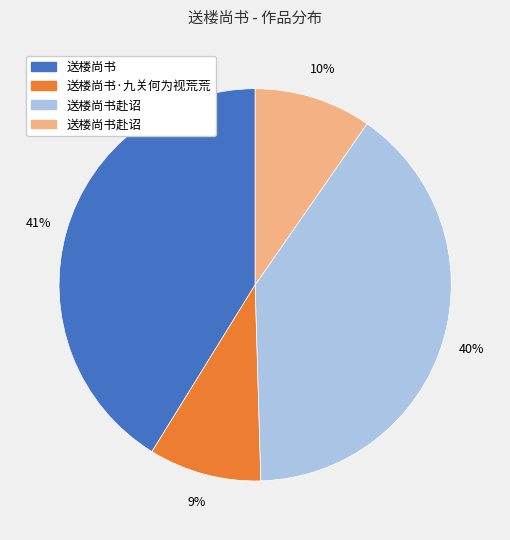

Is there a majority slice in this chart?

No